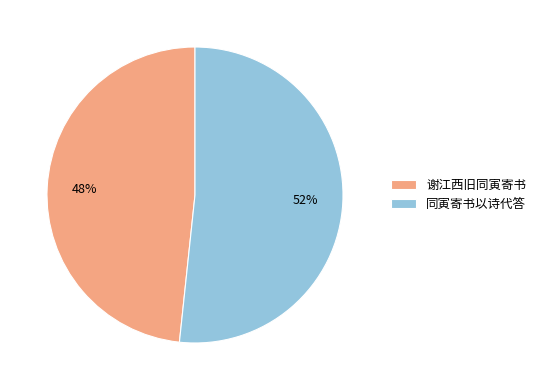

How many slices are in this pie chart?

2